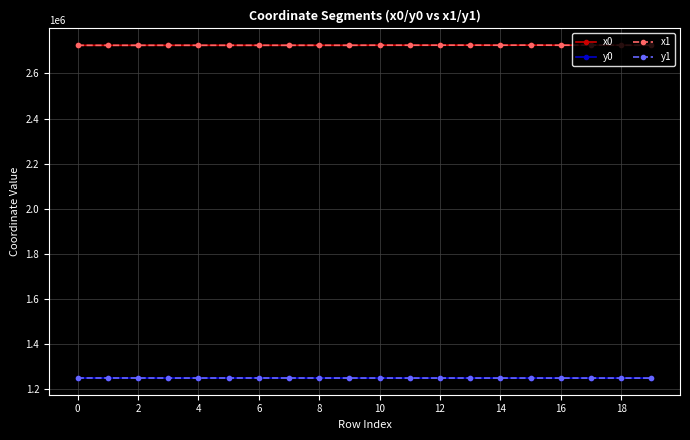

What is the value of the x1 point at the 2nd from the left?

2724820.1